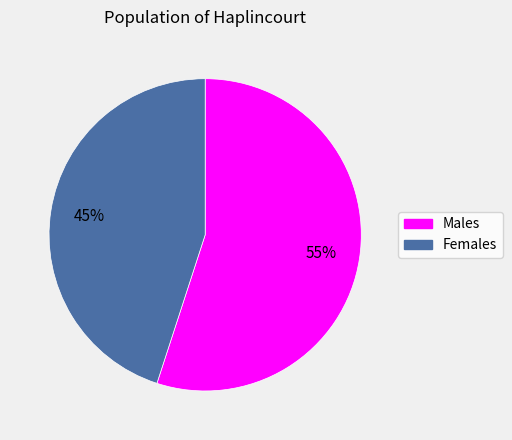

To the nearest percent, what is the average slice percentage?

50%